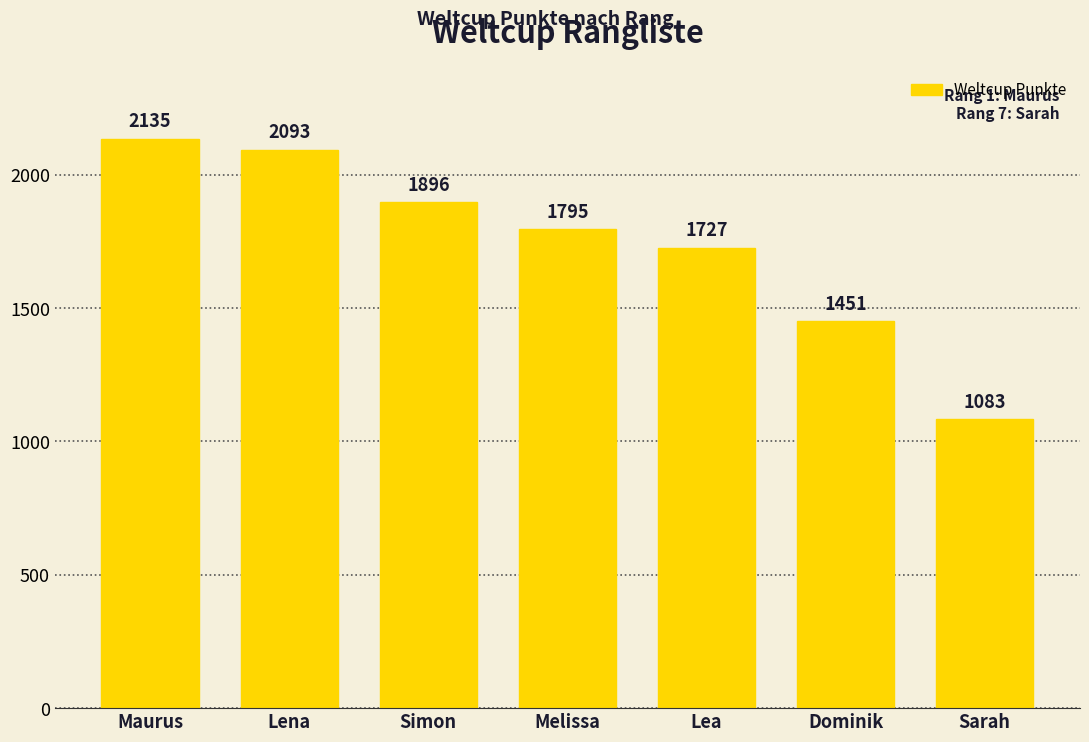

How many data points are less than 1795?

3